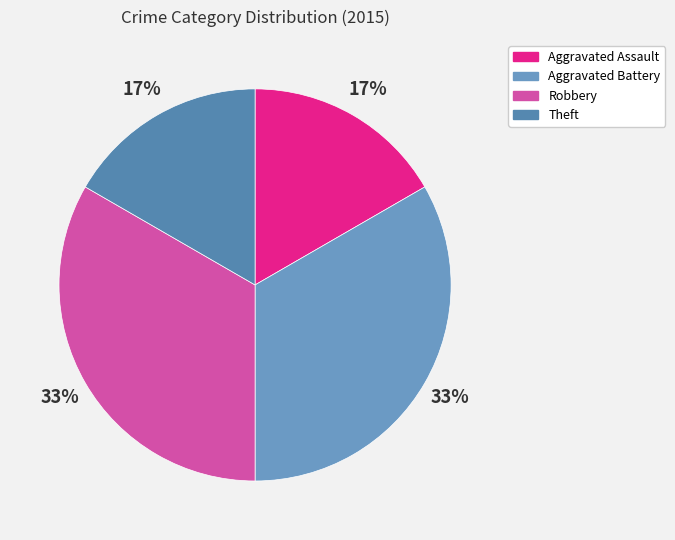

Is it true that Theft is 17% of the pie?

True